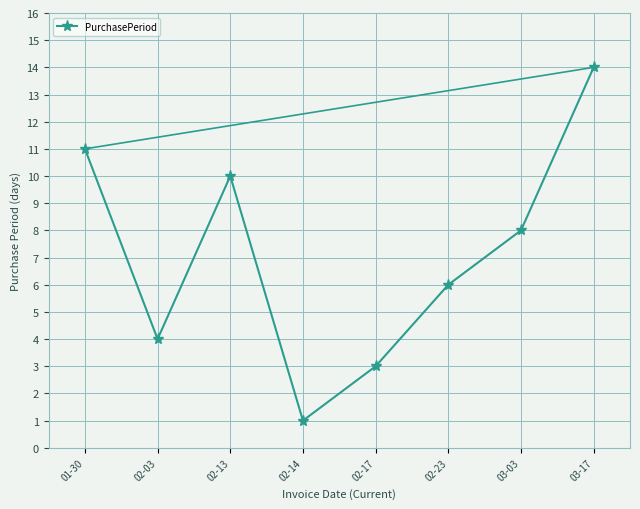

Between 02-03 and 03-17, which is larger?

03-17